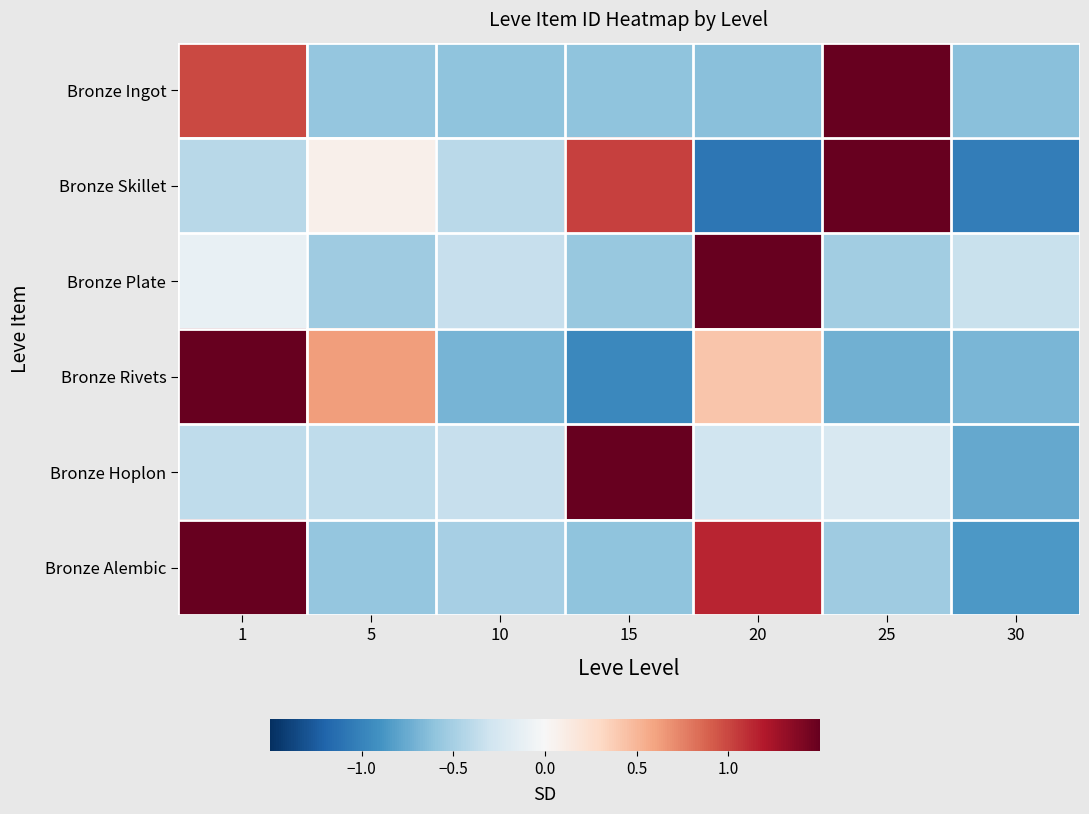

What is the total value across all series at 25?

1.9